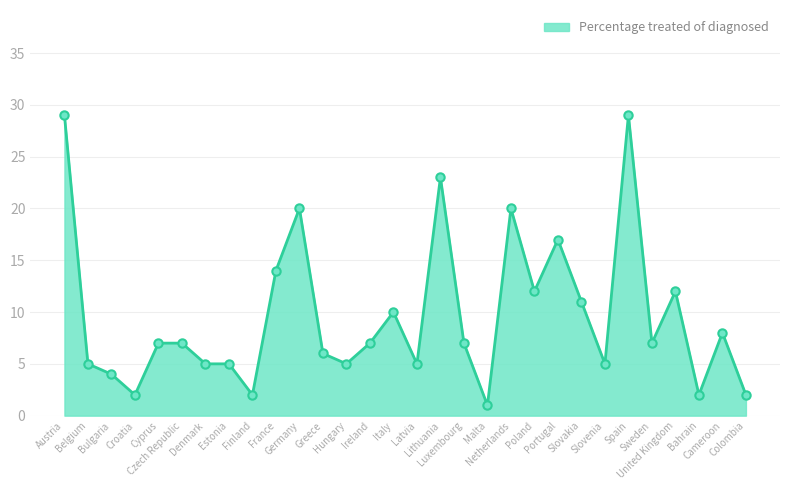

What is the greatest value displayed?

29